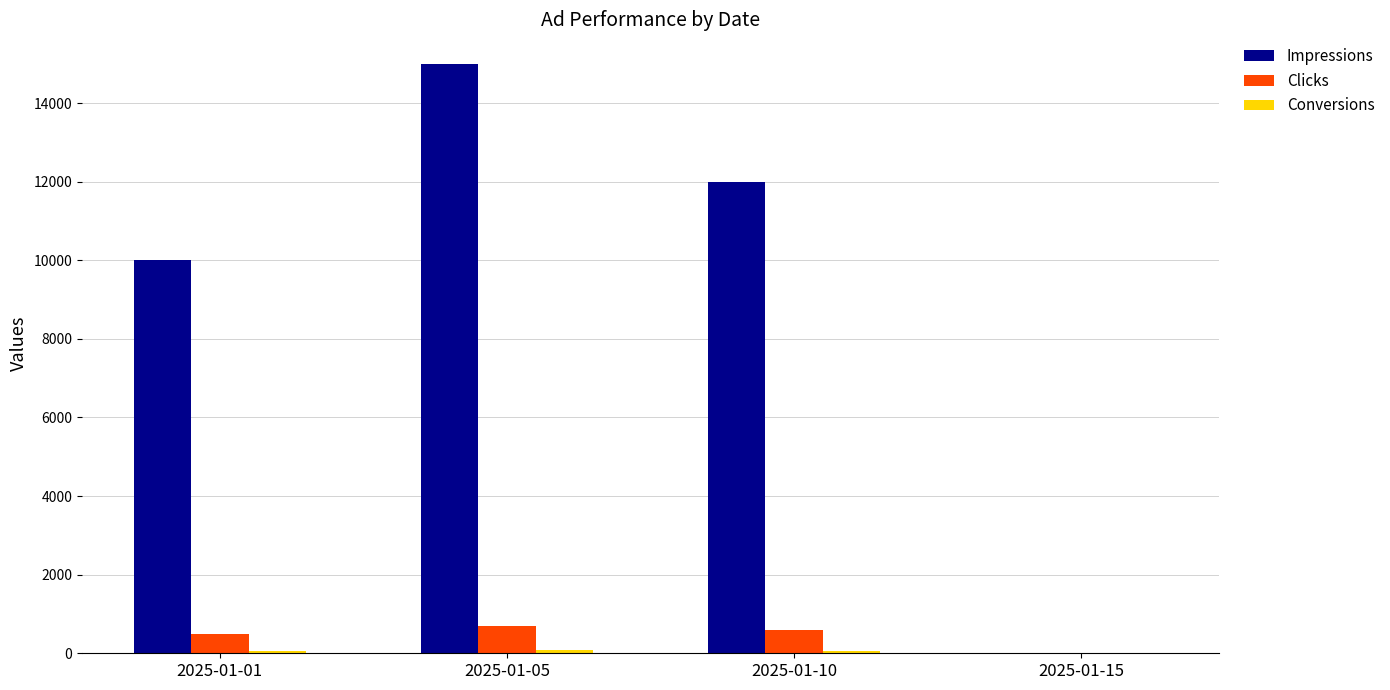

How many series are shown in this chart?

3